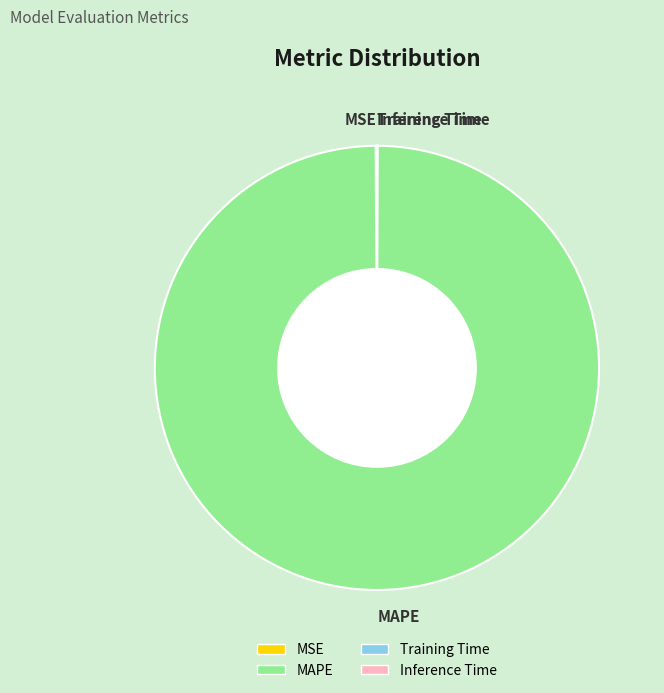

Does any single category account for the majority?

Yes